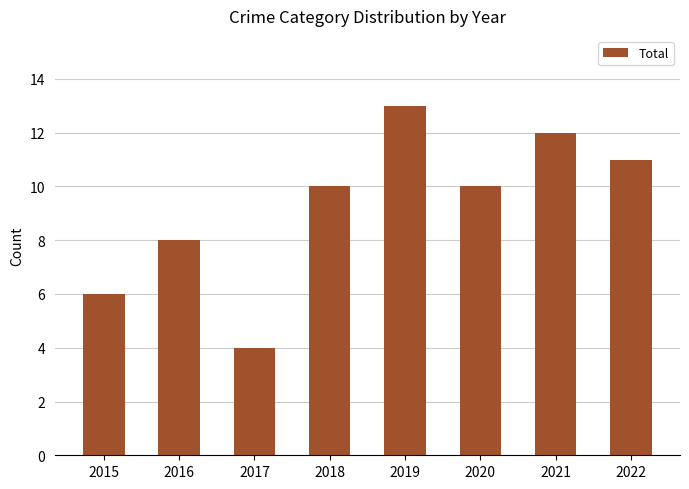

Are the bars grouped side by side (vs. stacked)?

No